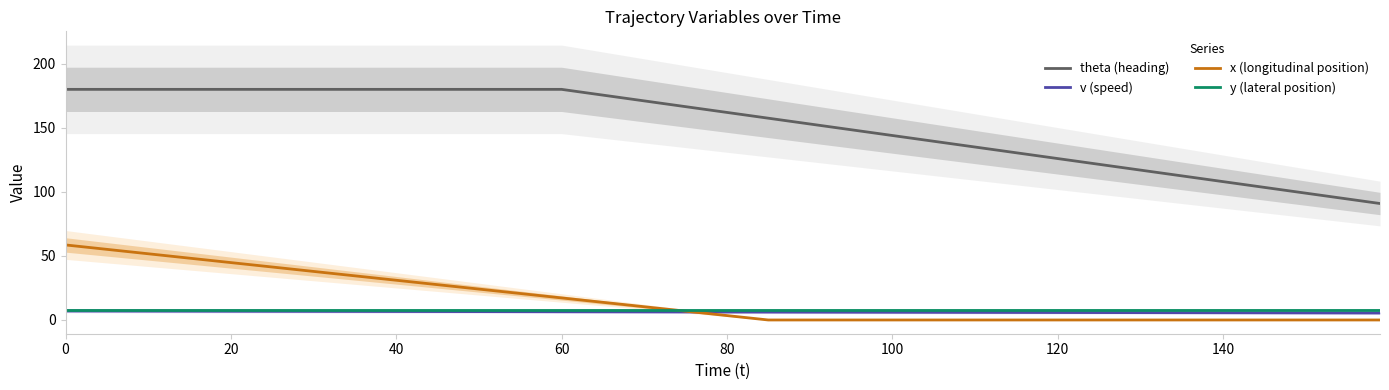

What is the maximum value for x (longitudinal position)?

58.6